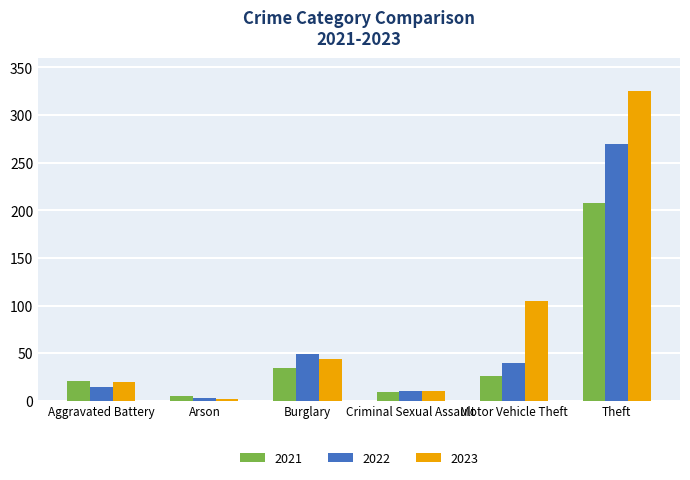

At which label does 2022 reach its minimum?

Arson